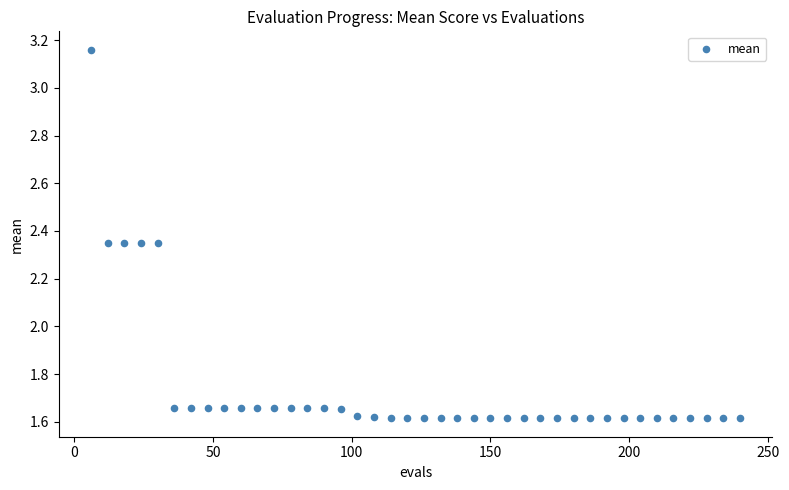

What is the range of Y values (max minus min)?

1.5